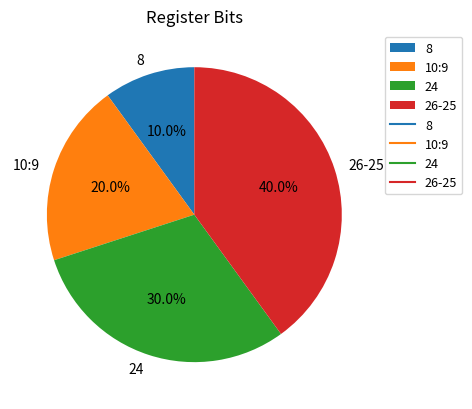

What percentage is the 24 slice, to the nearest percent?

30%